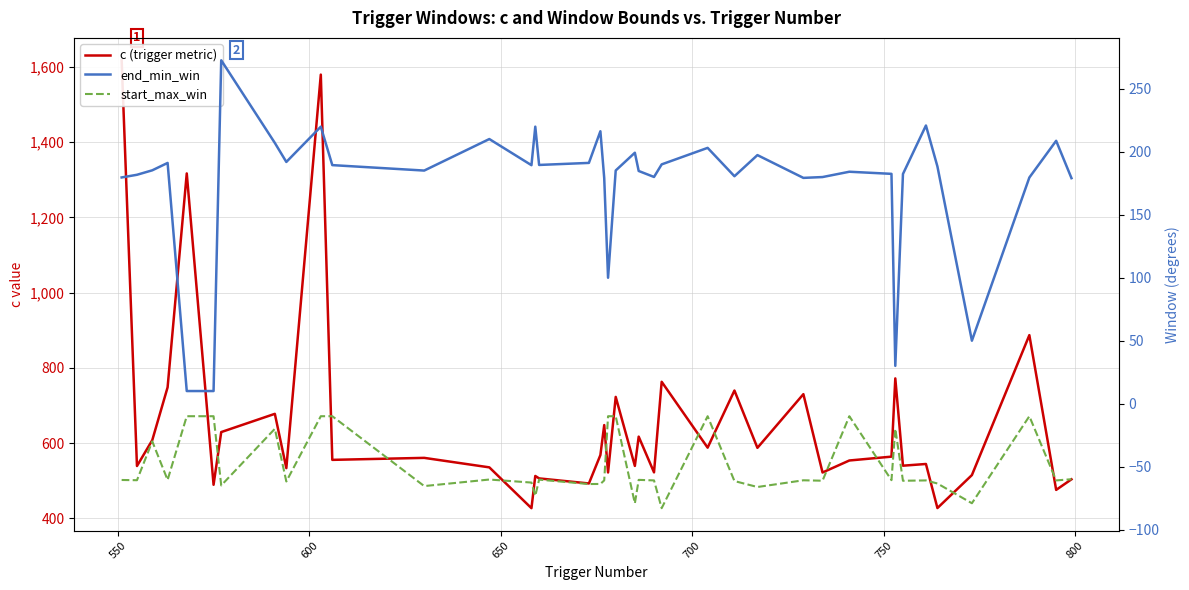

Count the number of categories in the chart.

40